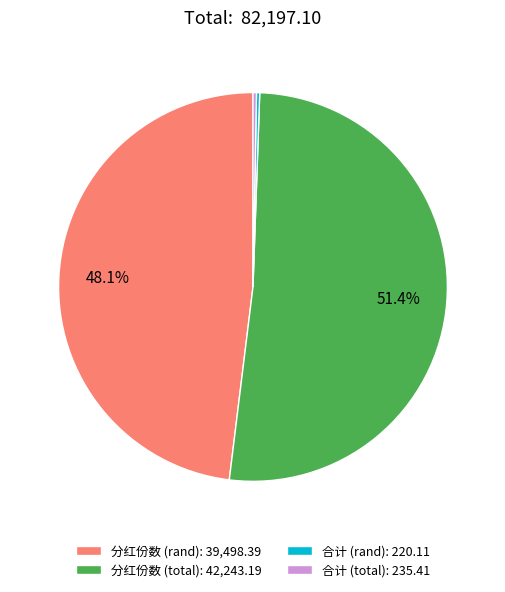

Which has a higher value, 分红份数 (rand): 39,498.39 or 分红份数 (total): 42,243.19?

分红份数 (total): 42,243.19